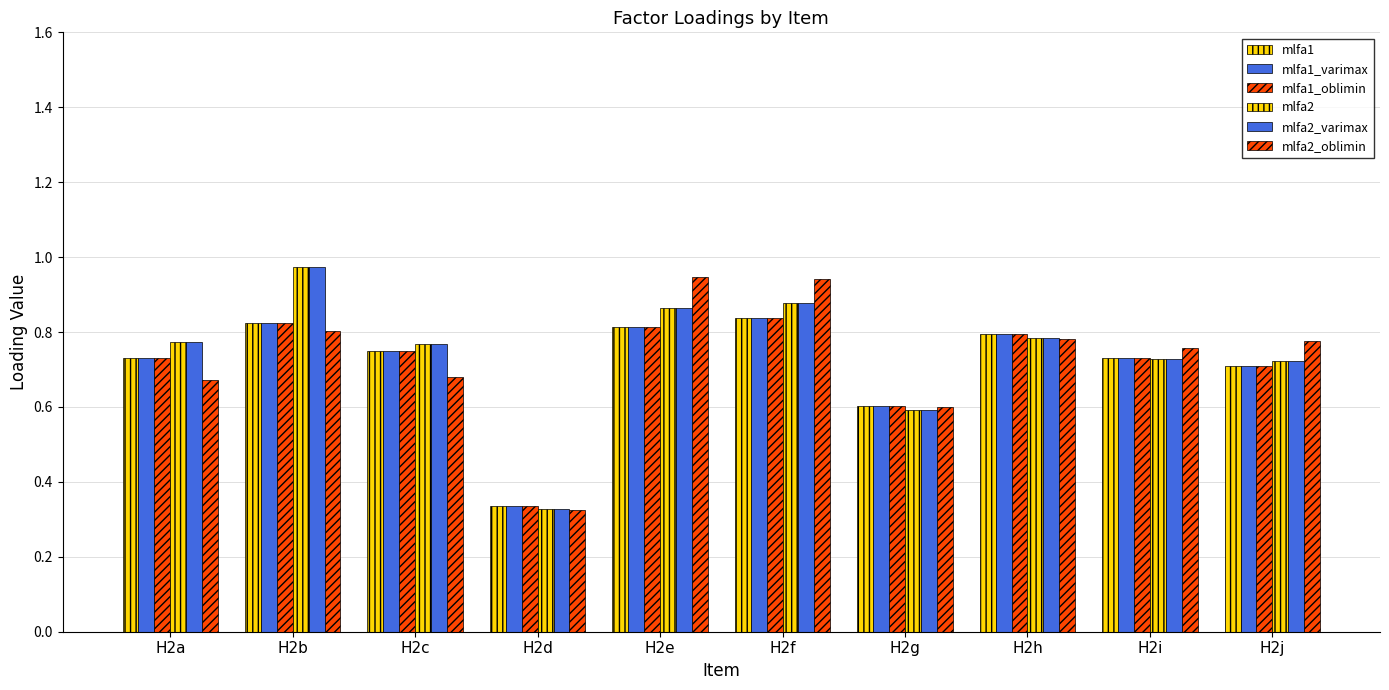

True or false: mlfa1 has a value of 0.7 at H2i.

True